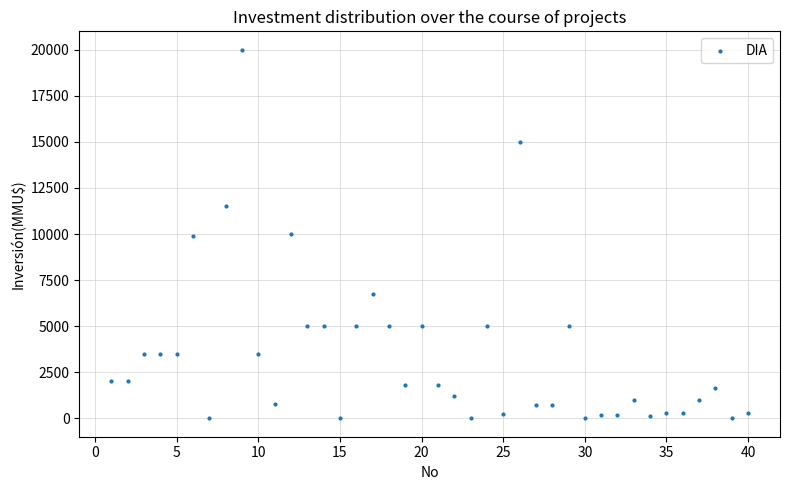

What is the range of X values (max minus min)?

39